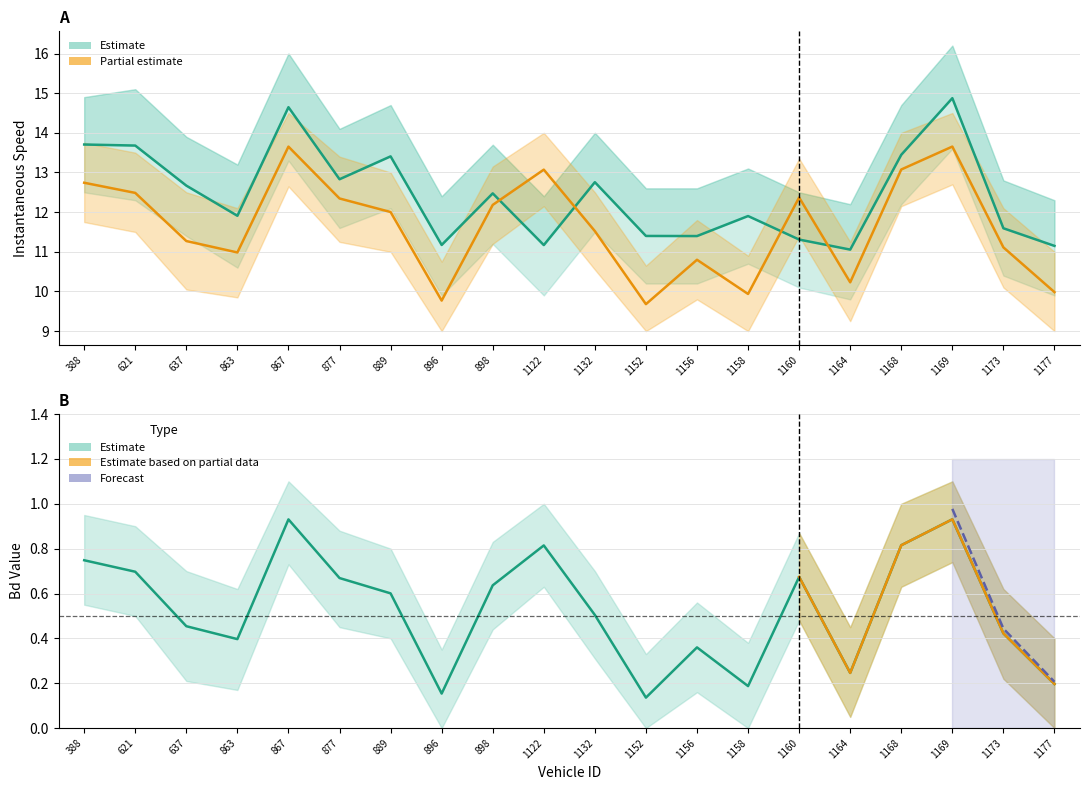

Where do instspeed and Bd first cross each other?

898 and 1122